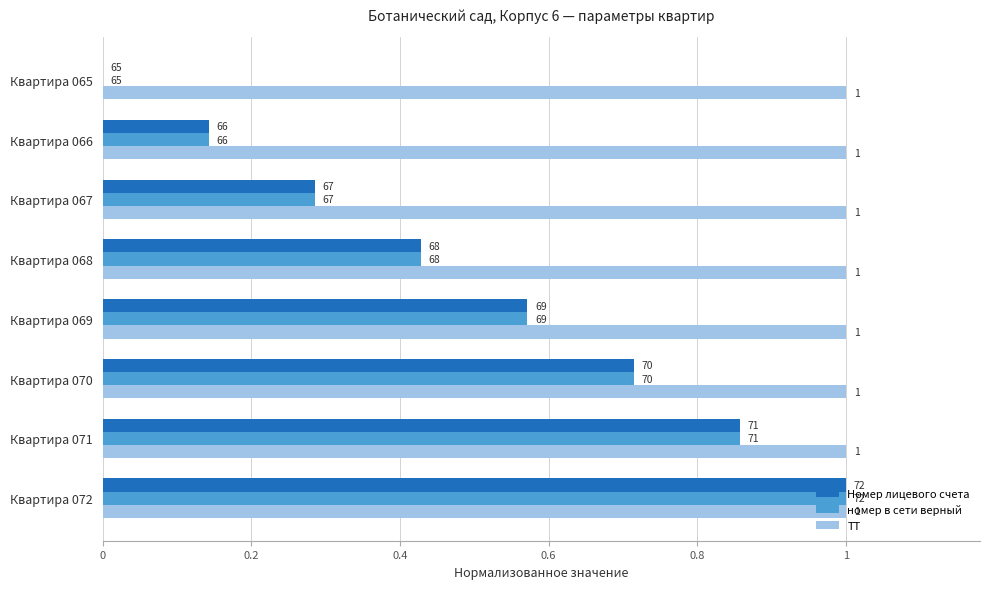

What are all the series names shown in the legend?

Номер лицевого счета, номер в сети верный, ТТ